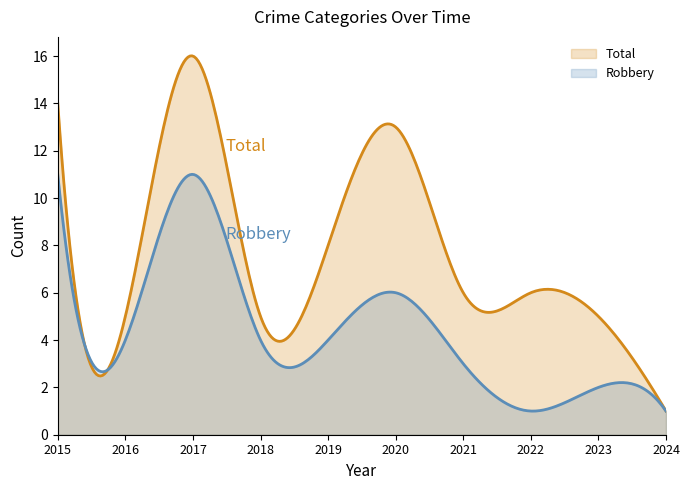

How many lines are shown in the chart?

2